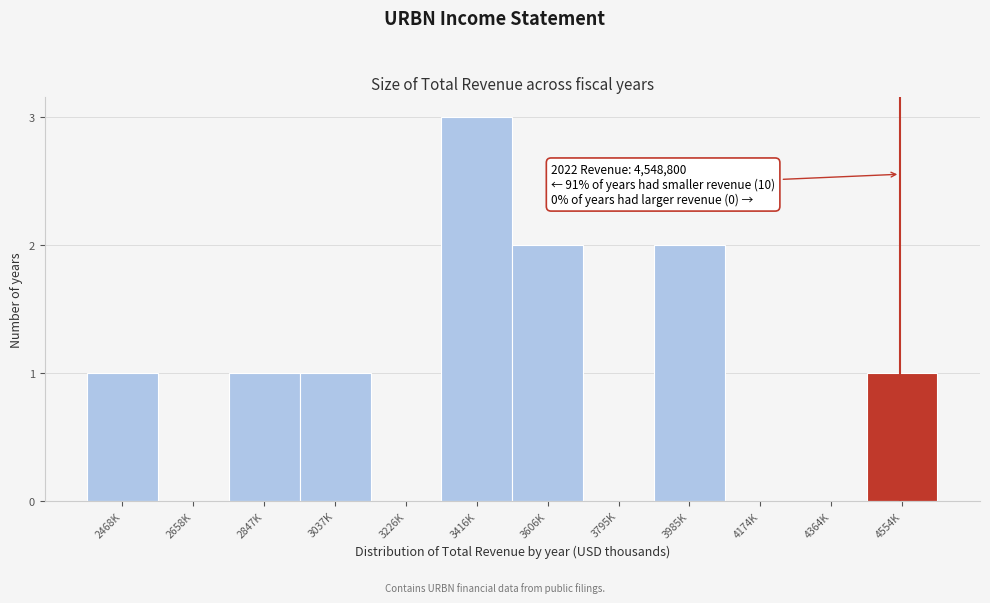

Reading left to right, transcribe all the data shown in this chart.

2468K=1	2658K=0	2847K=1	3037K=1	3226K=0	3416K=3	3606K=2	3795K=0	3985K=2	4174K=0	4364K=0	4554K=1